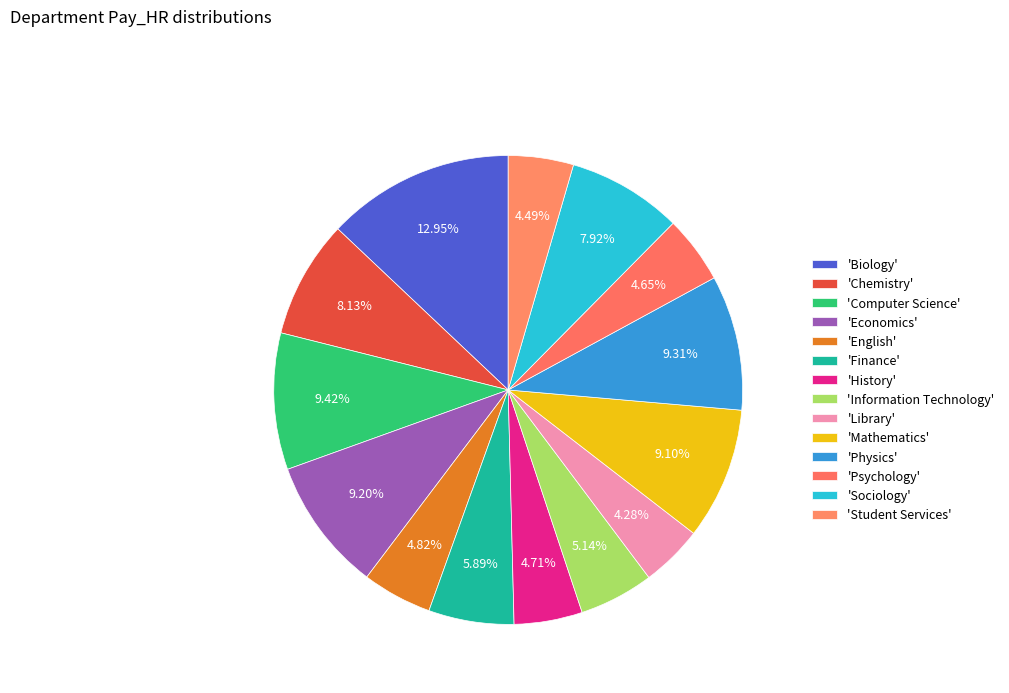

Which category has the biggest portion of the pie?

Biology